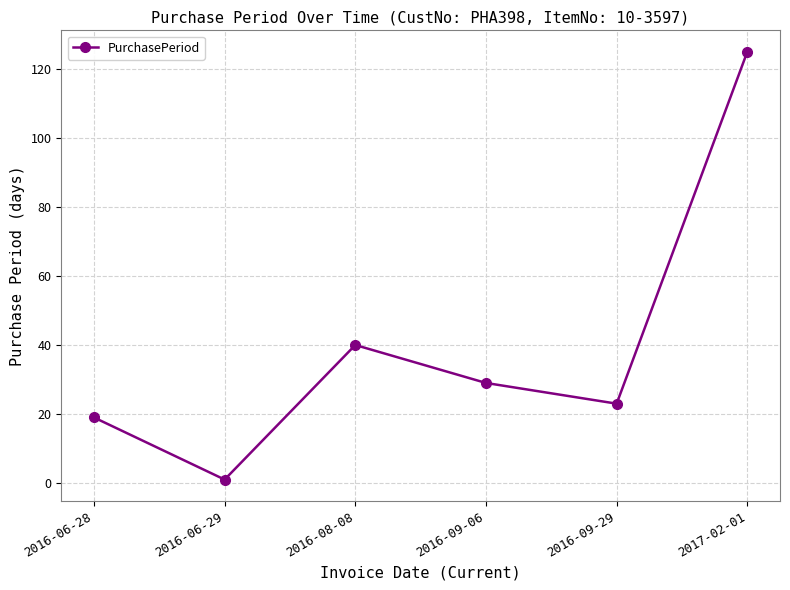

What is the sum of all values?

237